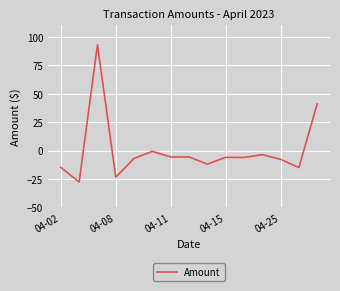

What is the greatest value displayed?

93.0